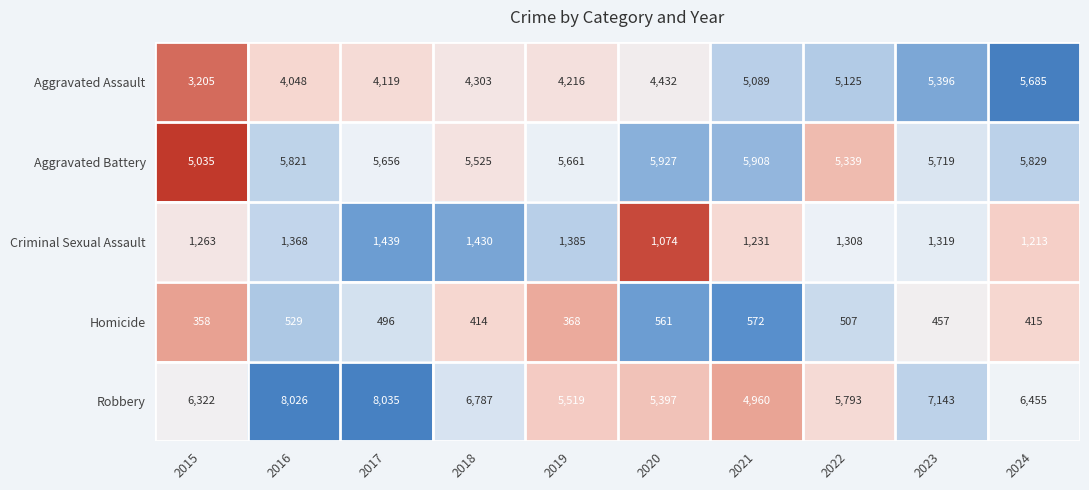

At 2015, list the series in order from largest to smallest.

Robbery, Aggravated Battery, Aggravated Assault, Criminal Sexual Assault, Homicide